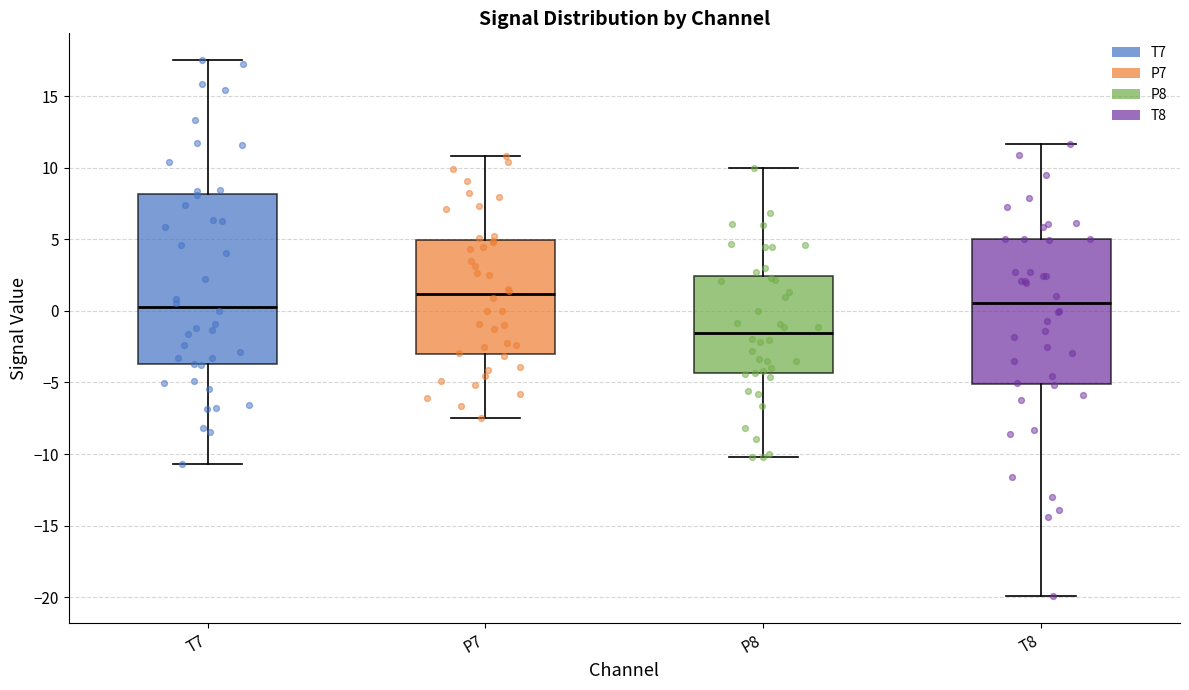

Reading left to right, read every box against the y-axis: the position of its median line, the range the box covers, and the ends of its whiskers. The values are not printed on the chart, so give them approximately, as read against the axis.

T7: median 0.5, box -3.5 to 8.0, whiskers -10.5 to 17.5
P7: median 1.0, box -3.0 to 5.0, whiskers -7.5 to 11.0
P8: median -1.5, box -4.5 to 2.5, whiskers -10.0 to 10.0
T8: median 0.5, box -5.0 to 5.0, whiskers -20.0 to 11.5